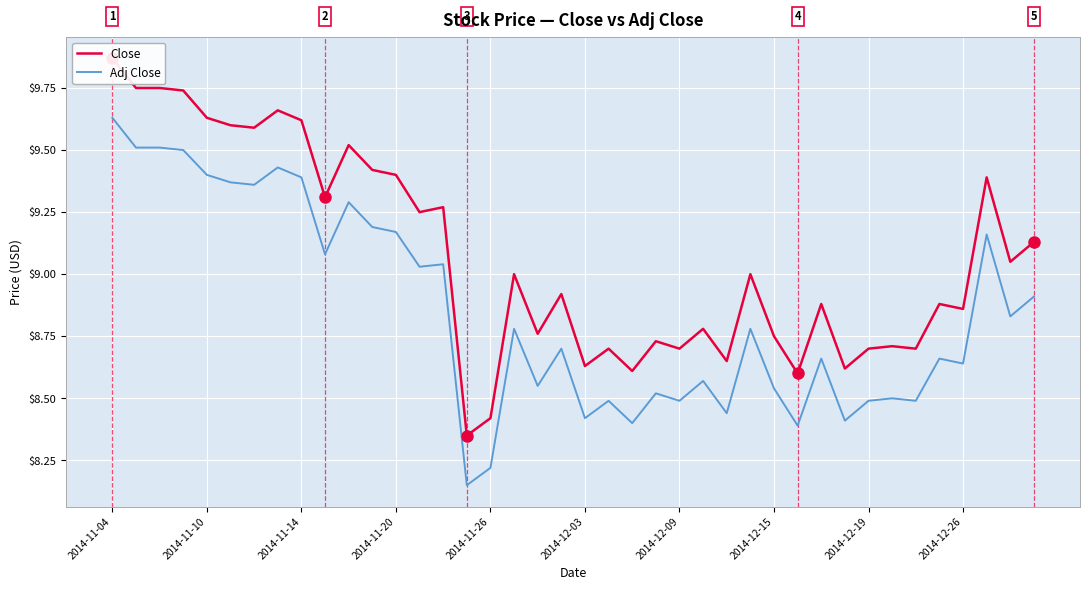

True or false: Adj Close has a value of 8.5 at 2014-12-19.

True